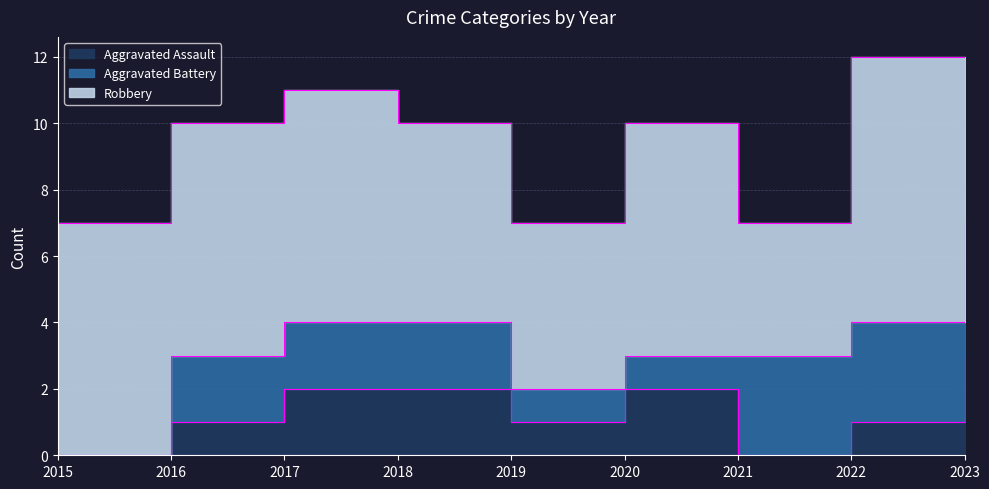

Reading right to left, what are all the values shown in this chart?

Aggravated Assault: 3	1	0	2	1	2	2	1	0
Aggravated Battery: 4	3	3	1	1	2	2	2	0
Robbery: 5	8	4	7	5	6	7	7	7